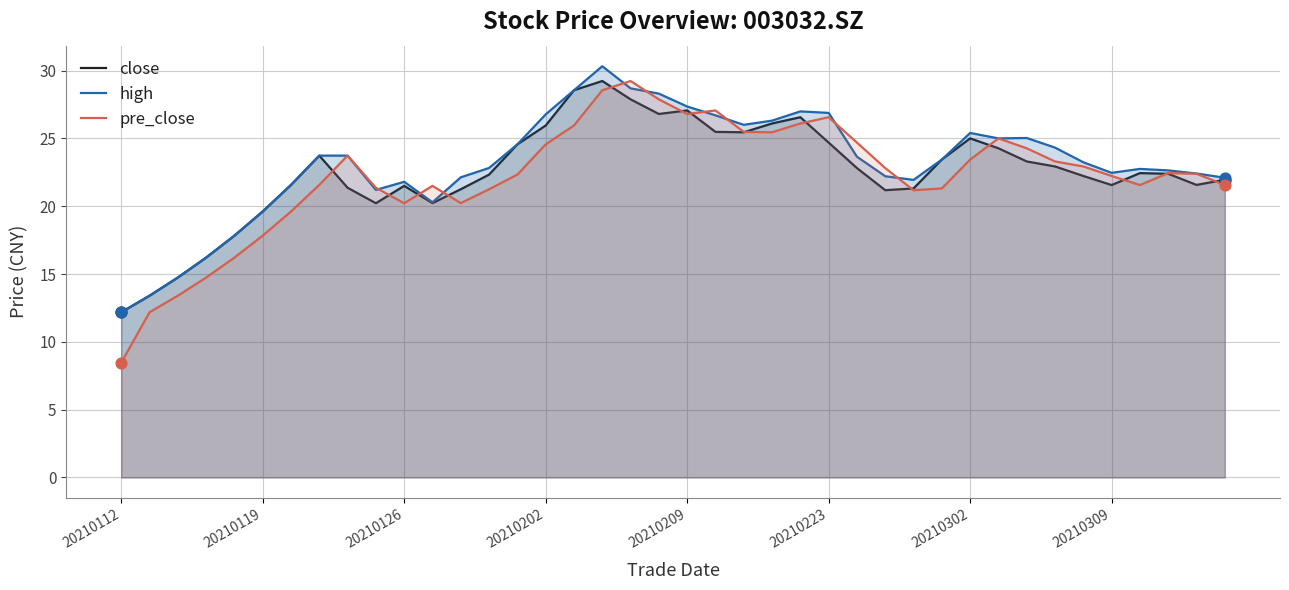

At how many categories does at least one series exceed 24?

17